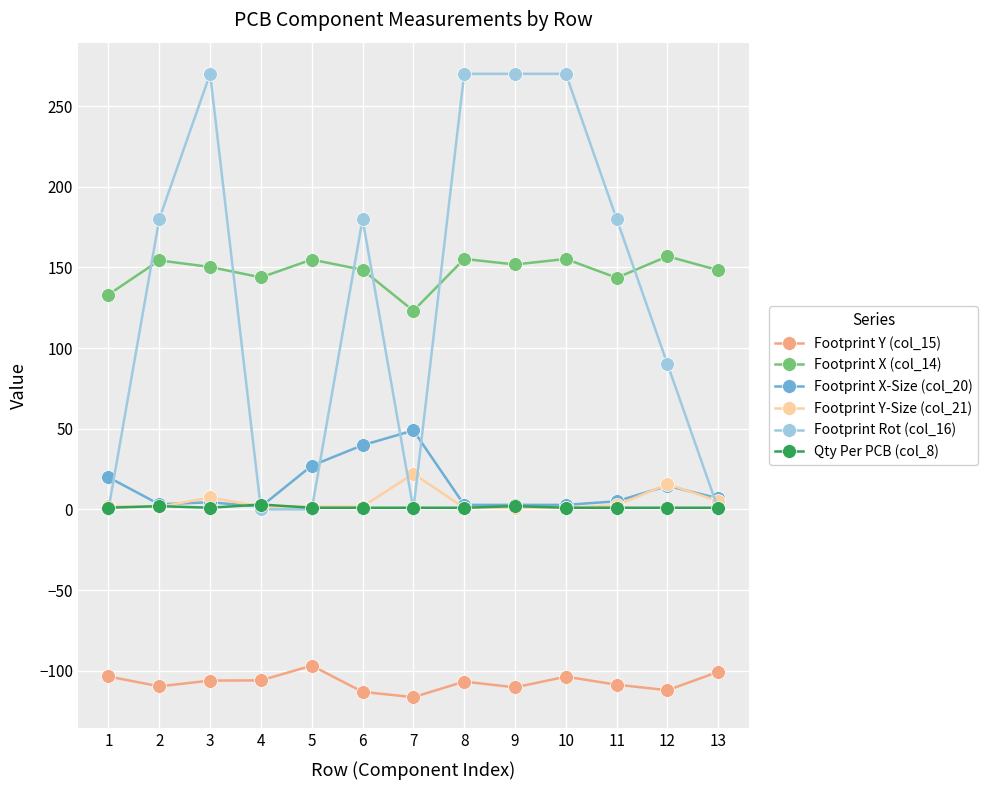

Between which two adjacent categories do Footprint Rot (col_16) and Footprint X-Size (col_20) first intersect?

1 and 2